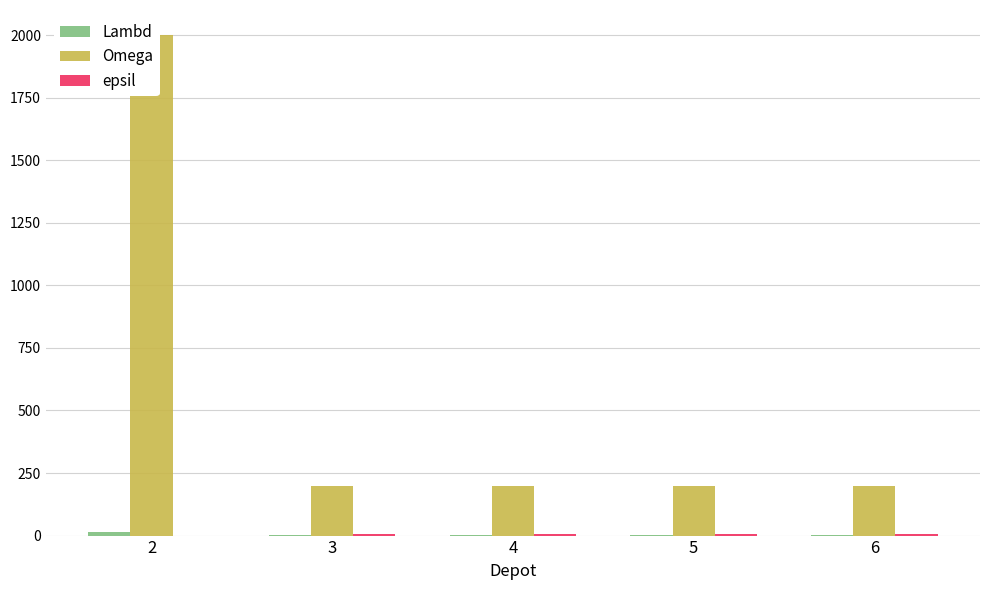

What is the total value across all series at 4?

208